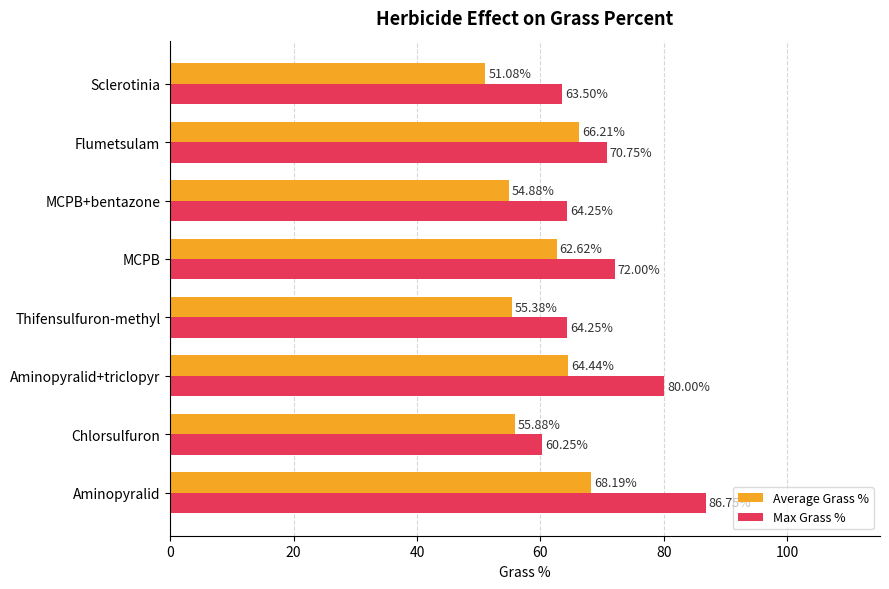

Rank the series at Chlorsulfuron from highest to lowest value.

Max Grass %, Average Grass %